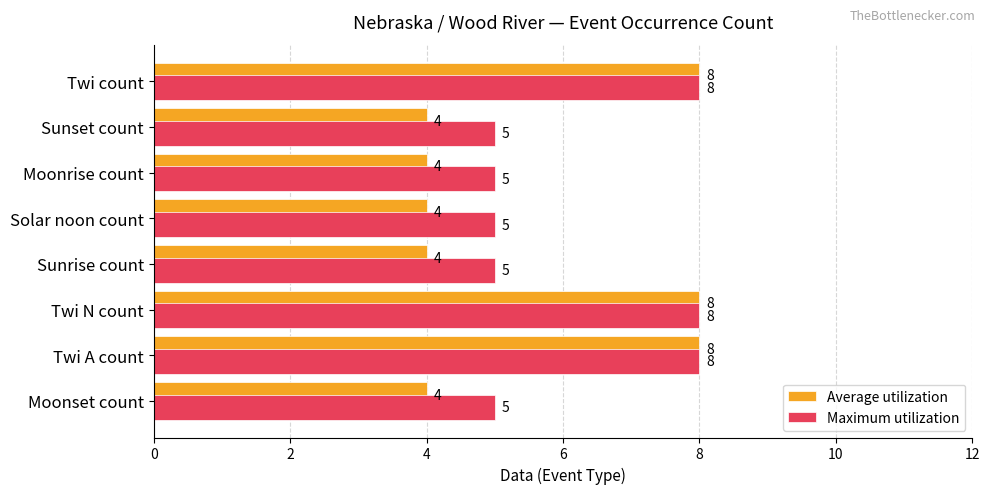

Read the Average utilization value at Twi N count.

8